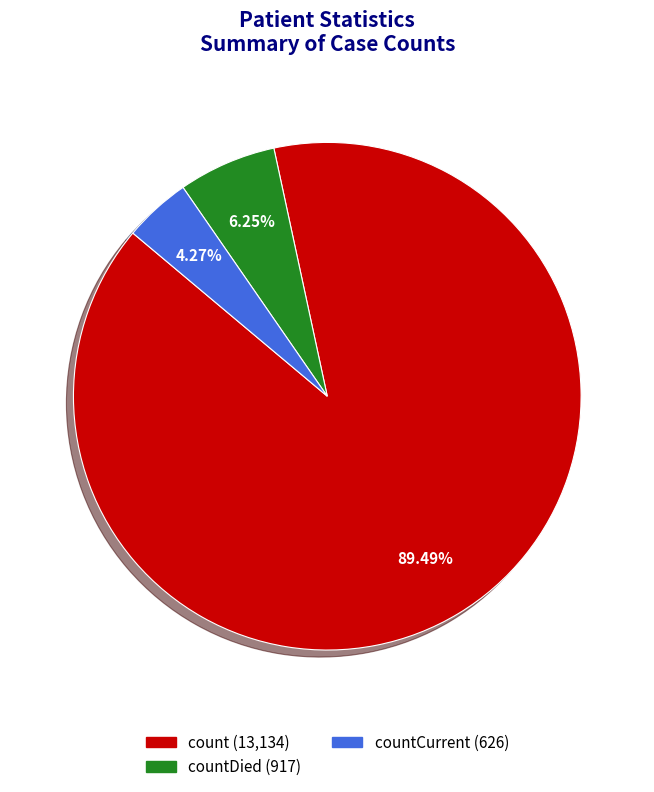

Is there any slice that represents more than half of the pie?

Yes